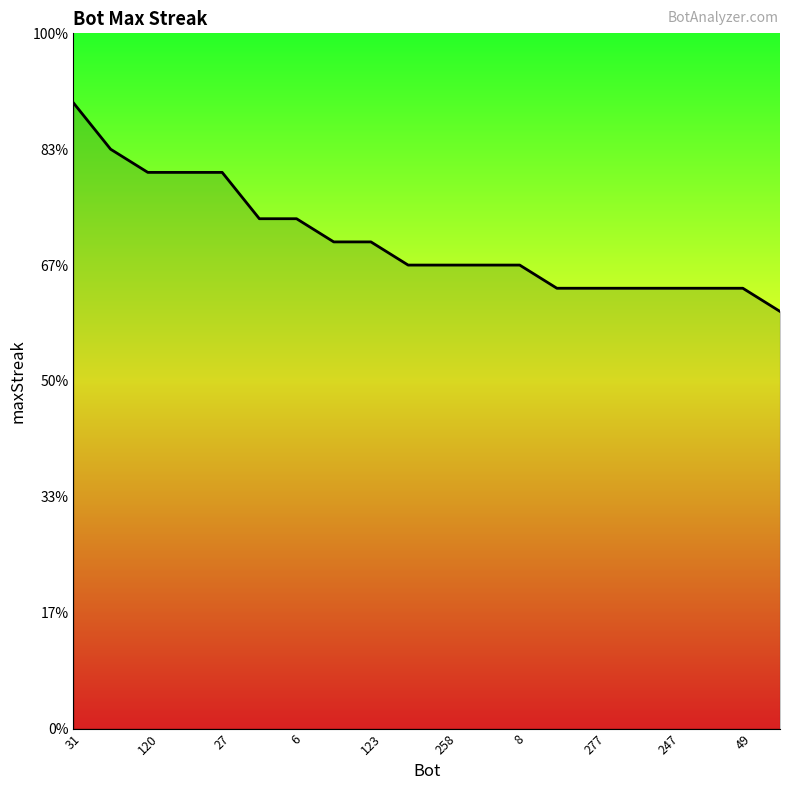

Rank the categories by value from lowest to highest.

19, 13, 14, 15, 16, 17, 18, 49, 10, 11, 12, 277, 247, 258, 8, 27, 6, 123, 120, 31